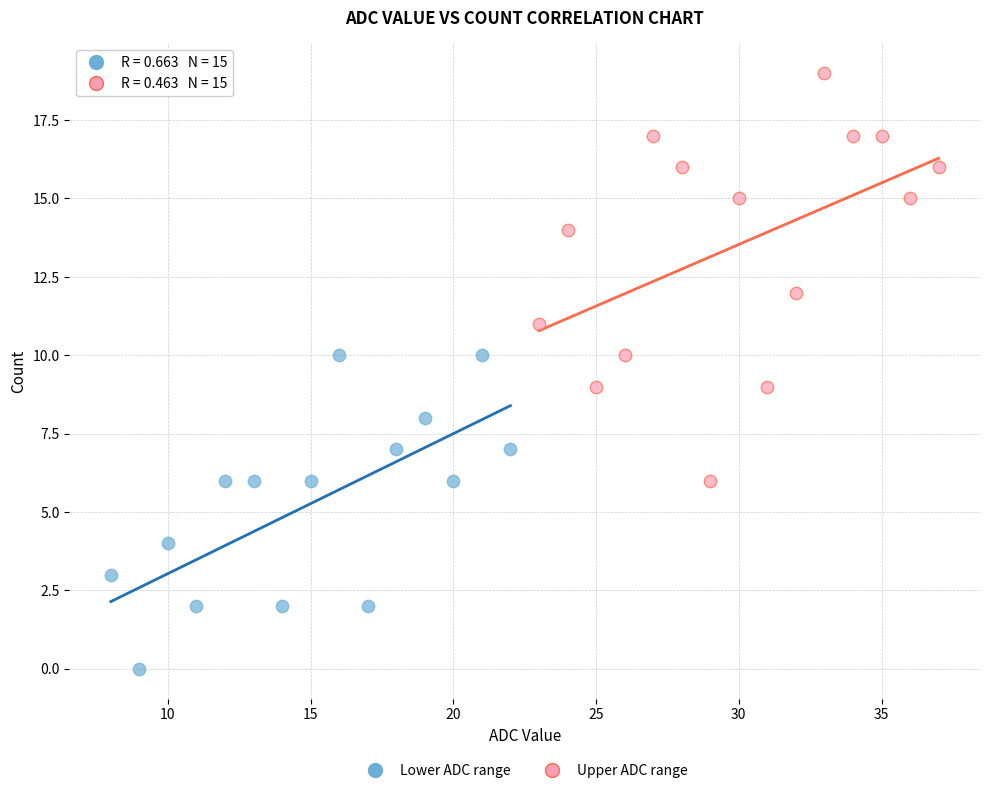

Which series has the widest spread of Y values?

Upper ADC range